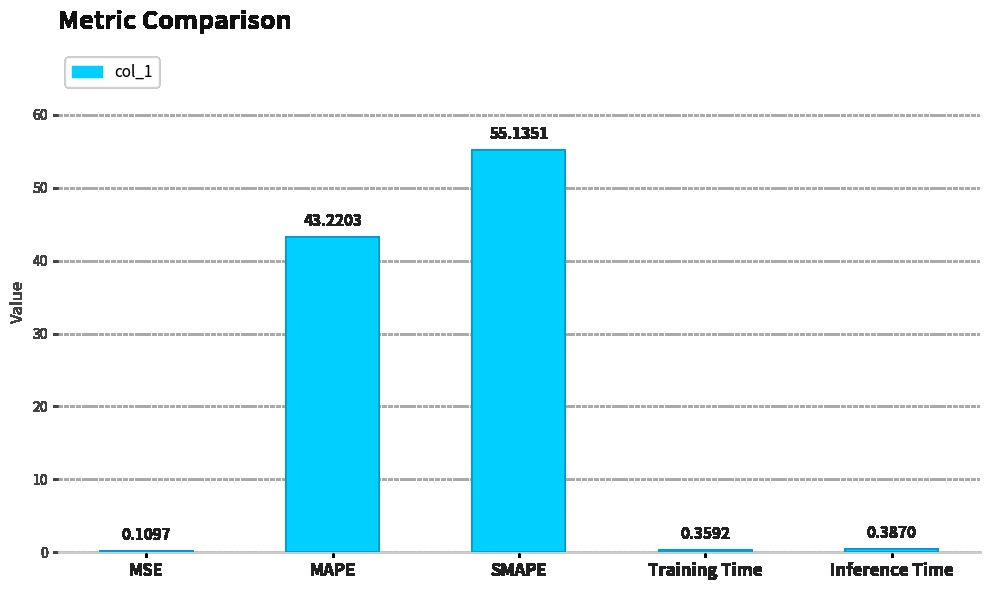

How many categories are shown in the chart?

5